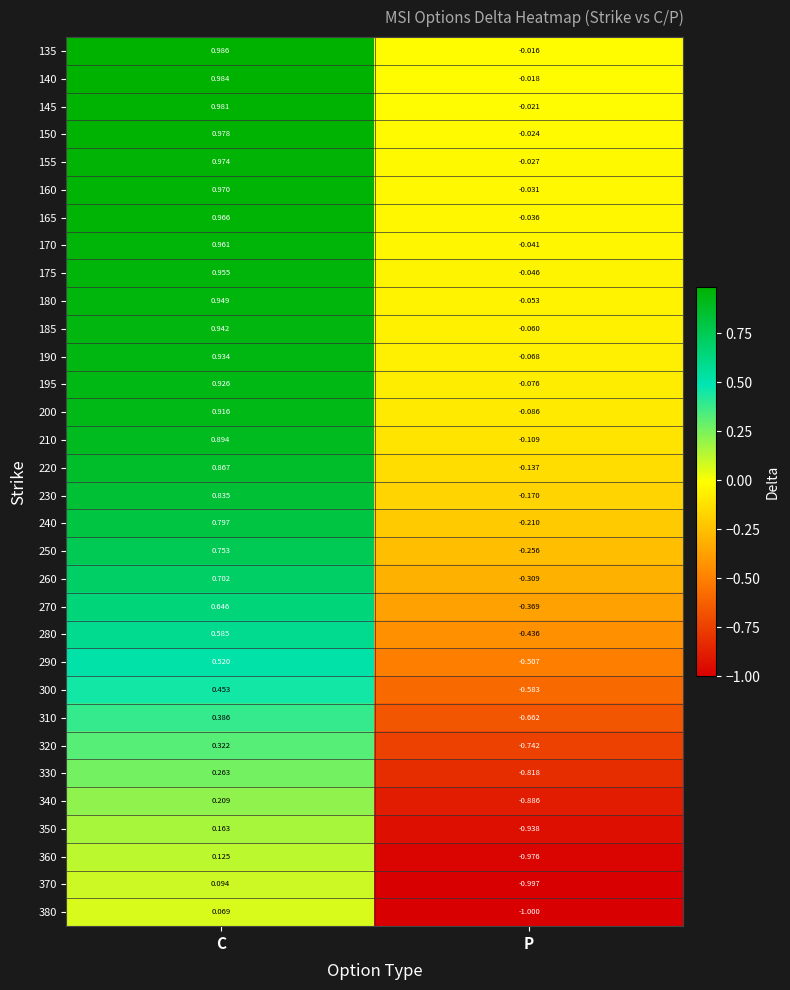

At which category is the sum across all series the highest?

C